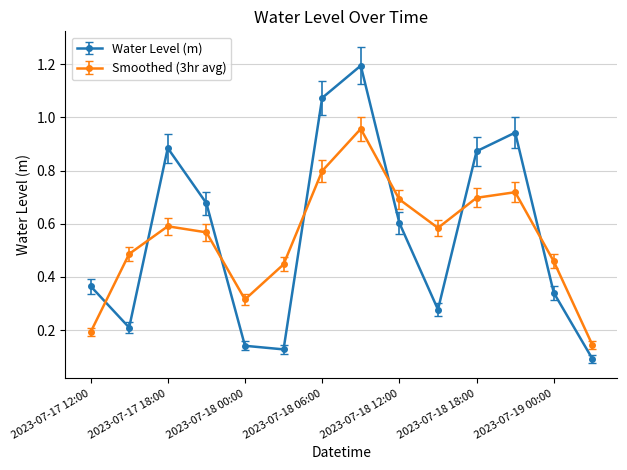

List the series in order of their peak value, lowest first.

Smoothed (3hr avg), Water Level (m)